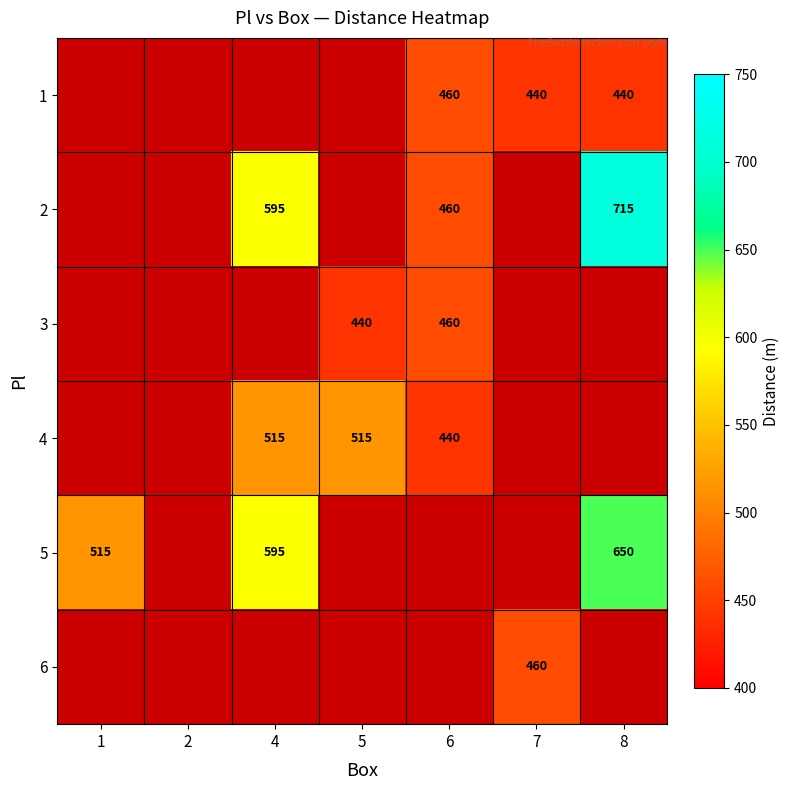

Is it true that 1 equals 460 at 6?

True